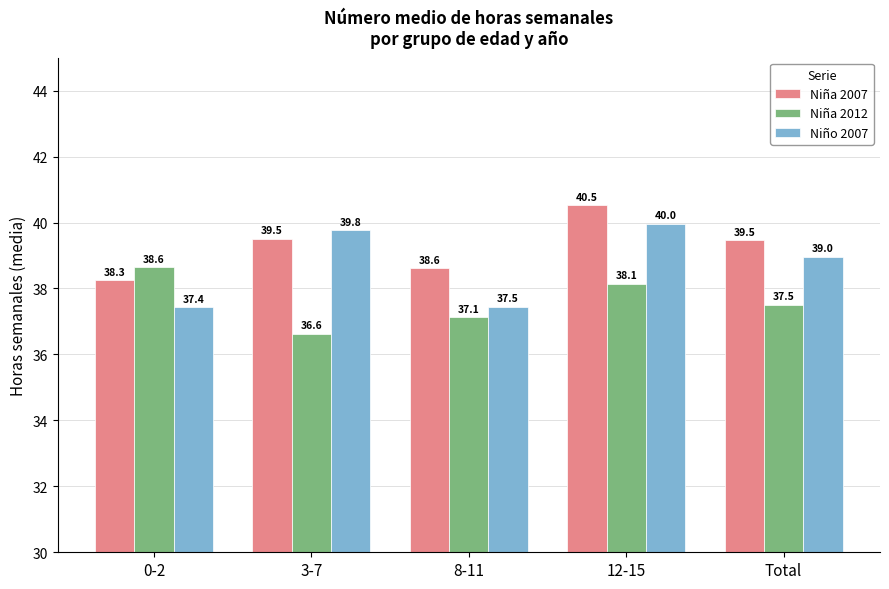

Where is Niña 2007 nearest to the value 39?

8-11